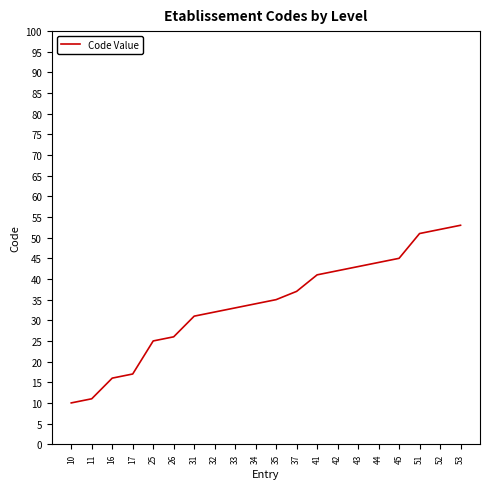

True or false: the data shows 16 at 16.

True